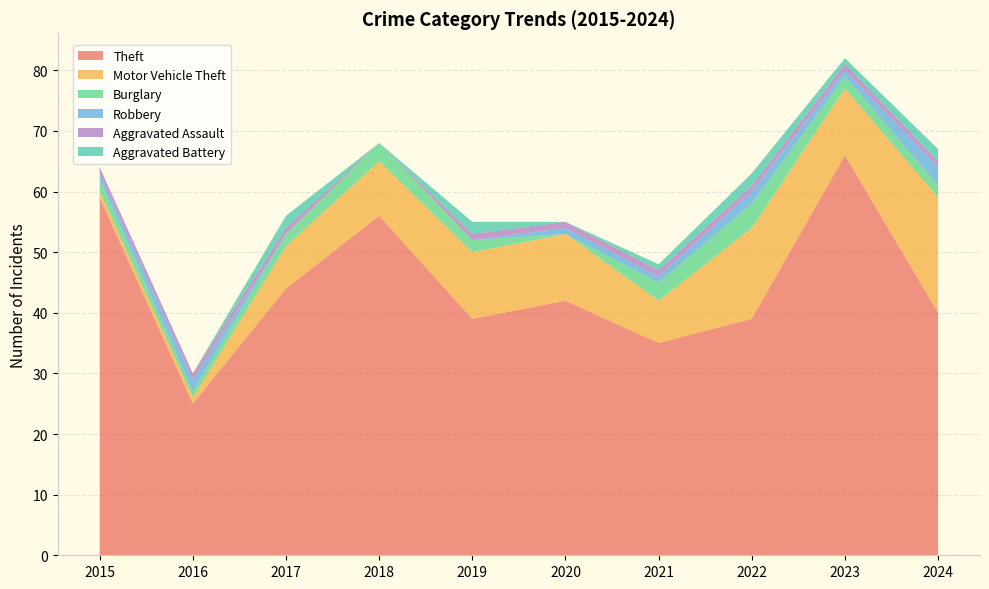

Reading left to right, transcribe all the data shown in this chart.

Theft: 2015=59	2016=25	2017=44	2018=56	2019=39	2020=42	2021=35	2022=39	2023=66	2024=40
Motor Vehicle Theft: 2015=1	2016=1	2017=7	2018=9	2019=11	2020=11	2021=7	2022=15	2023=11	2024=19
Burglary: 2015=2	2016=1	2017=2	2018=3	2019=2	2020=0	2021=3	2022=4	2023=2	2024=2
Robbery: 2015=1	2016=2	2017=0	2018=0	2019=0	2020=1	2021=1	2022=2	2023=1	2024=3
Aggravated Assault: 2015=1	2016=1	2017=1	2018=0	2019=1	2020=1	2021=1	2022=1	2023=1	2024=1
Aggravated Battery: 2015=0	2016=0	2017=2	2018=0	2019=2	2020=0	2021=1	2022=2	2023=1	2024=2